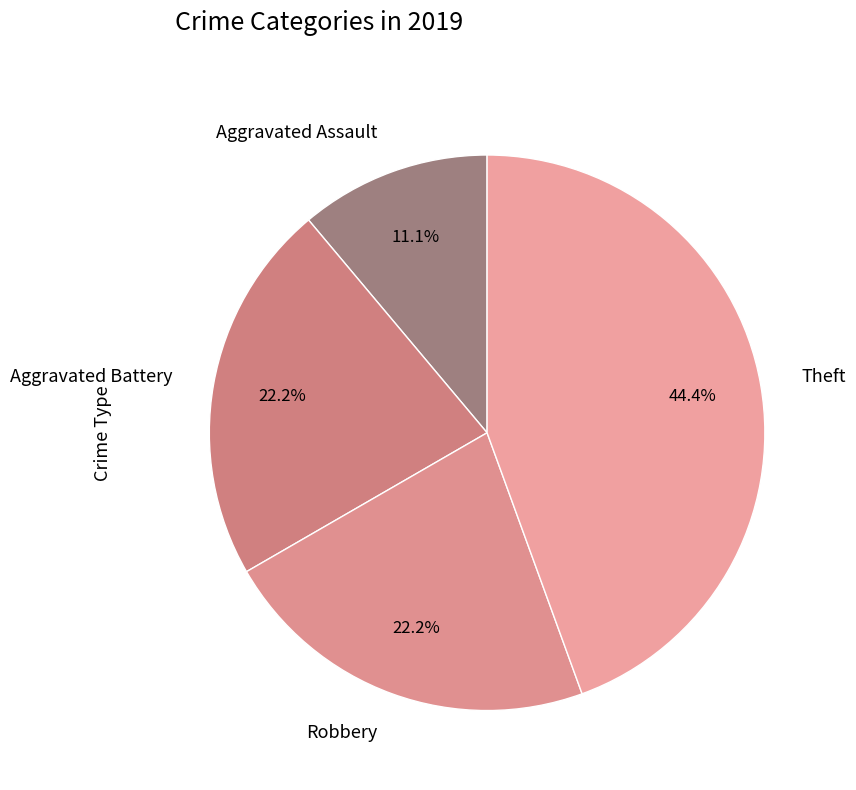

To the nearest percent, what percentage of the pie is Theft?

44%